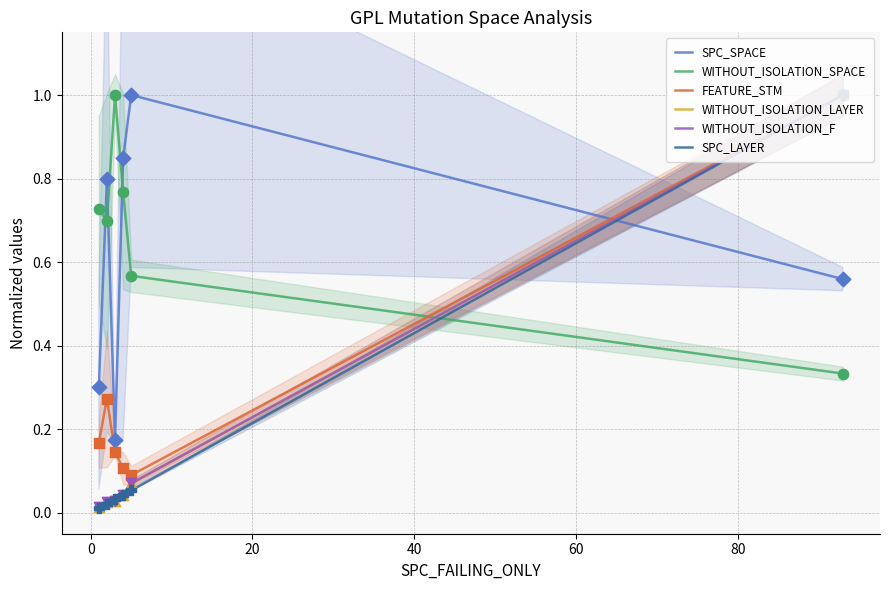

At how many categories does at least one series exceed 0?

6